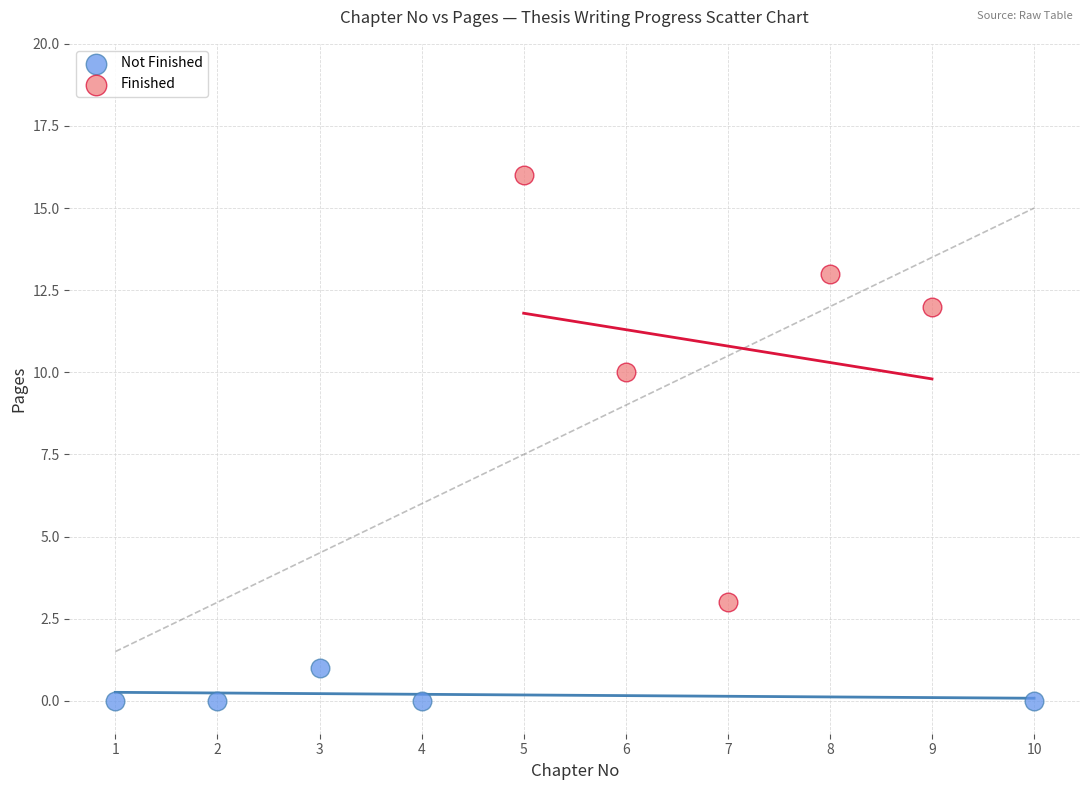

What are all the series names shown in the legend?

Not Finished, Finished